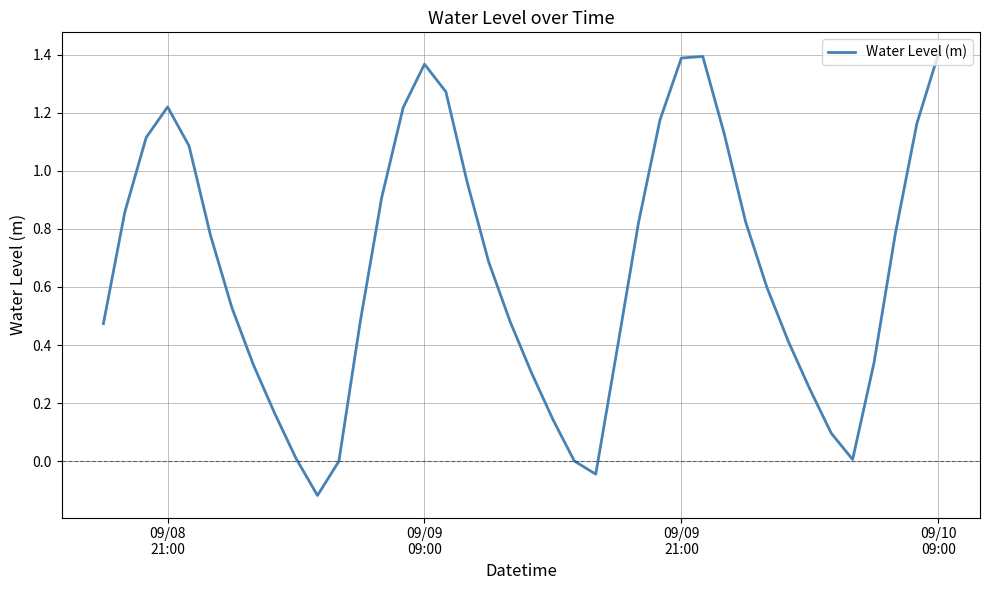

What is the difference between the maximum and minimum values?

1.5